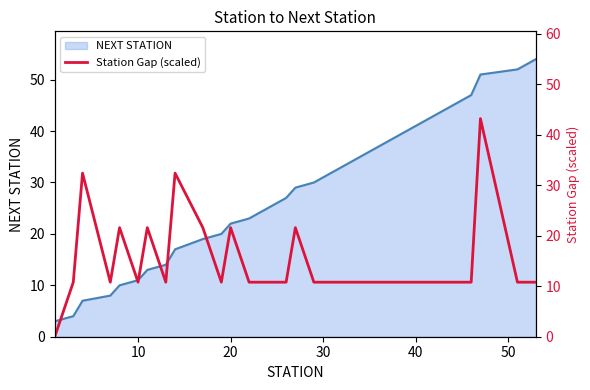

What is the highest value of the NEXT STATION series?

54